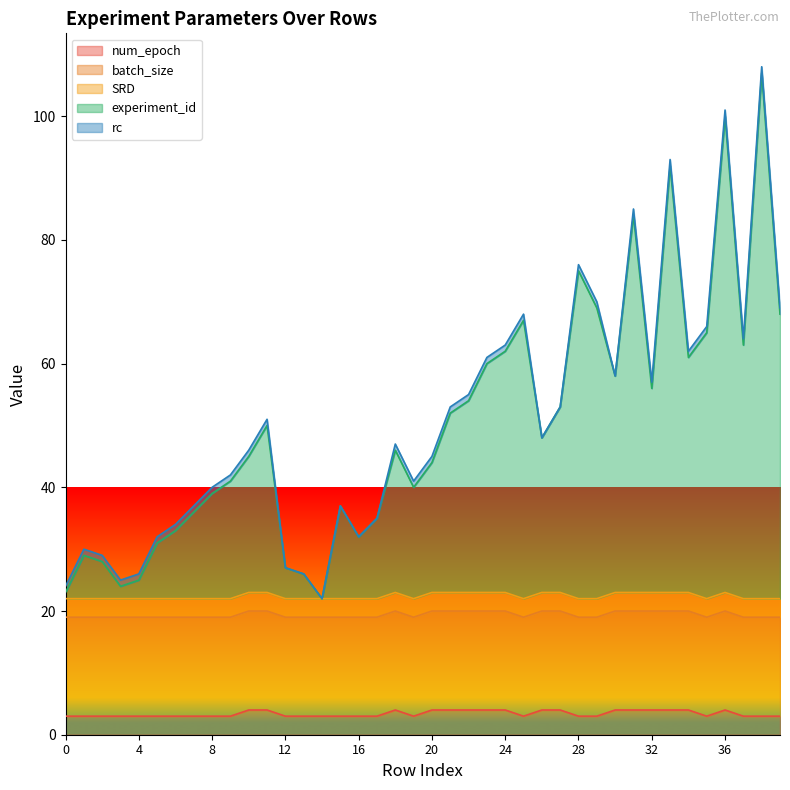

How many values in the num_epoch series exceed 3?

16